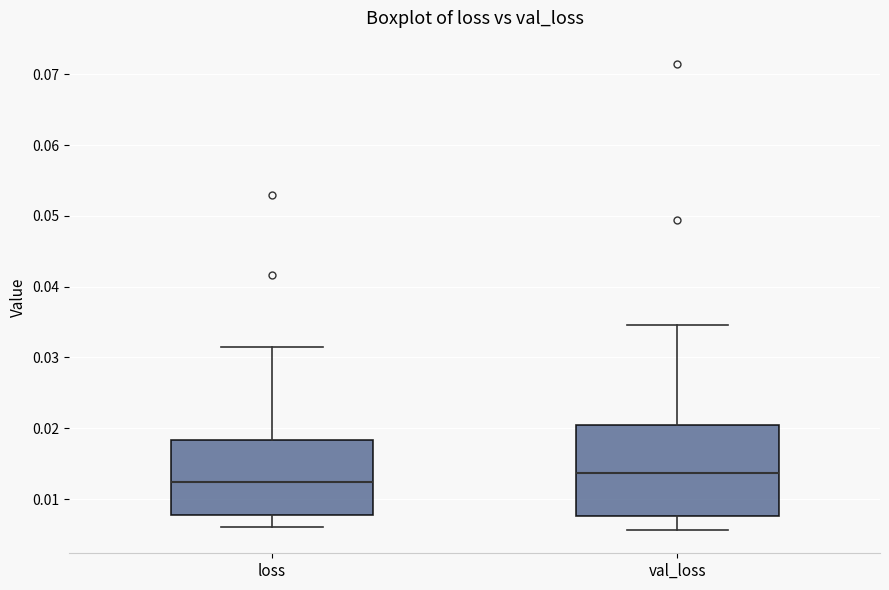

Comparing the boxes themselves (not the whiskers), which one is the tallest?

val_loss